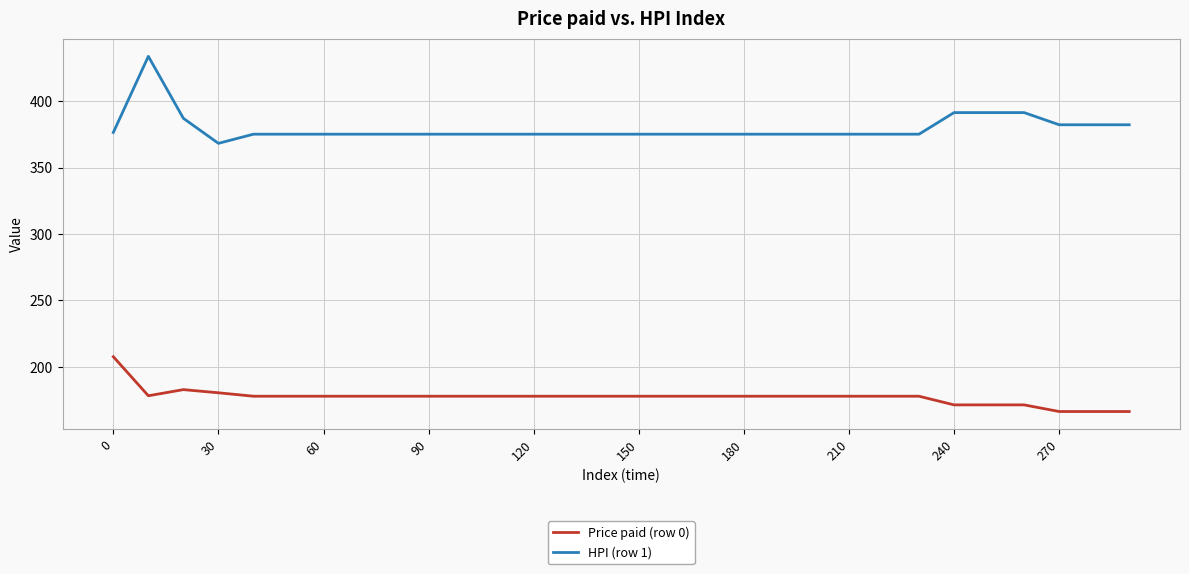

At how many categories does at least one series exceed 247?

30